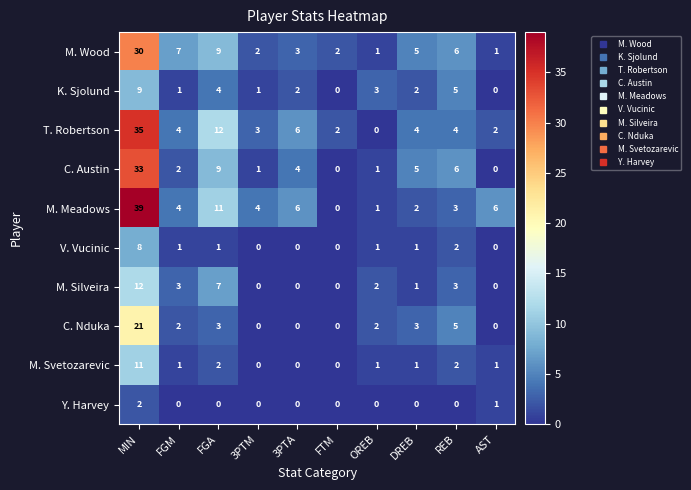

True or false: Y. Harvey has a value of 0 at REB.

True